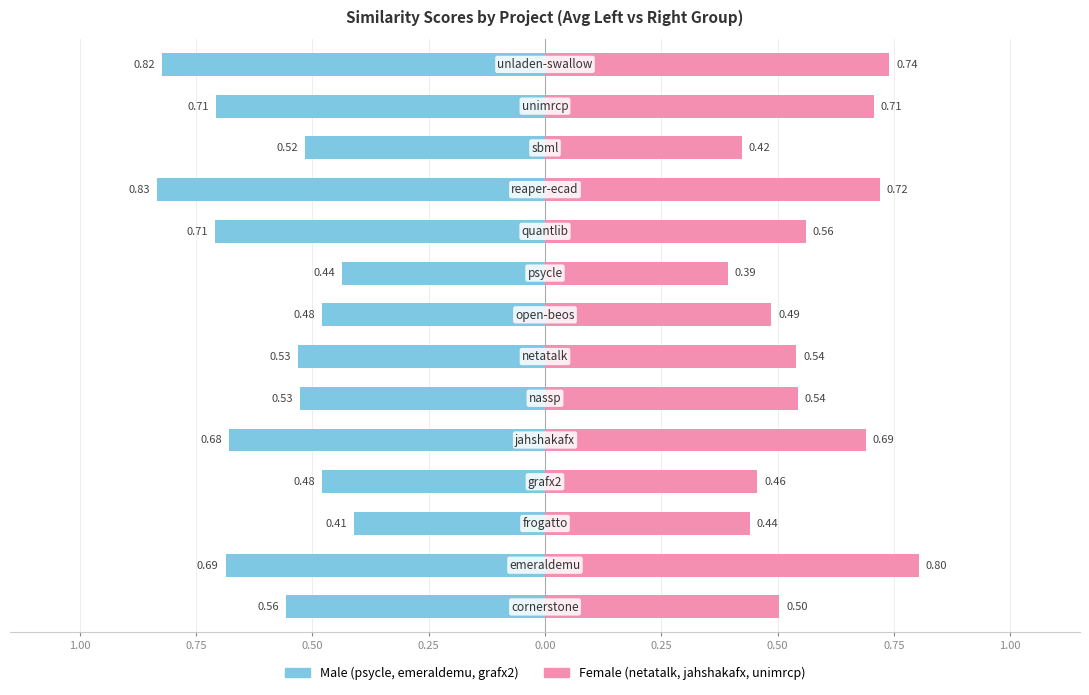

True or false: Male (left group) has a value of -0.6 at 0.75.

False